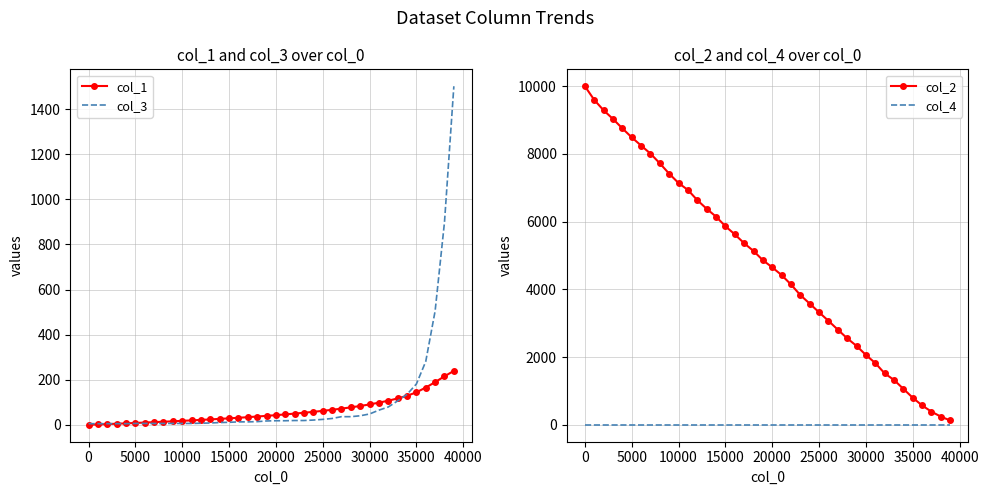

What is the maximum value for col_1?

239.1